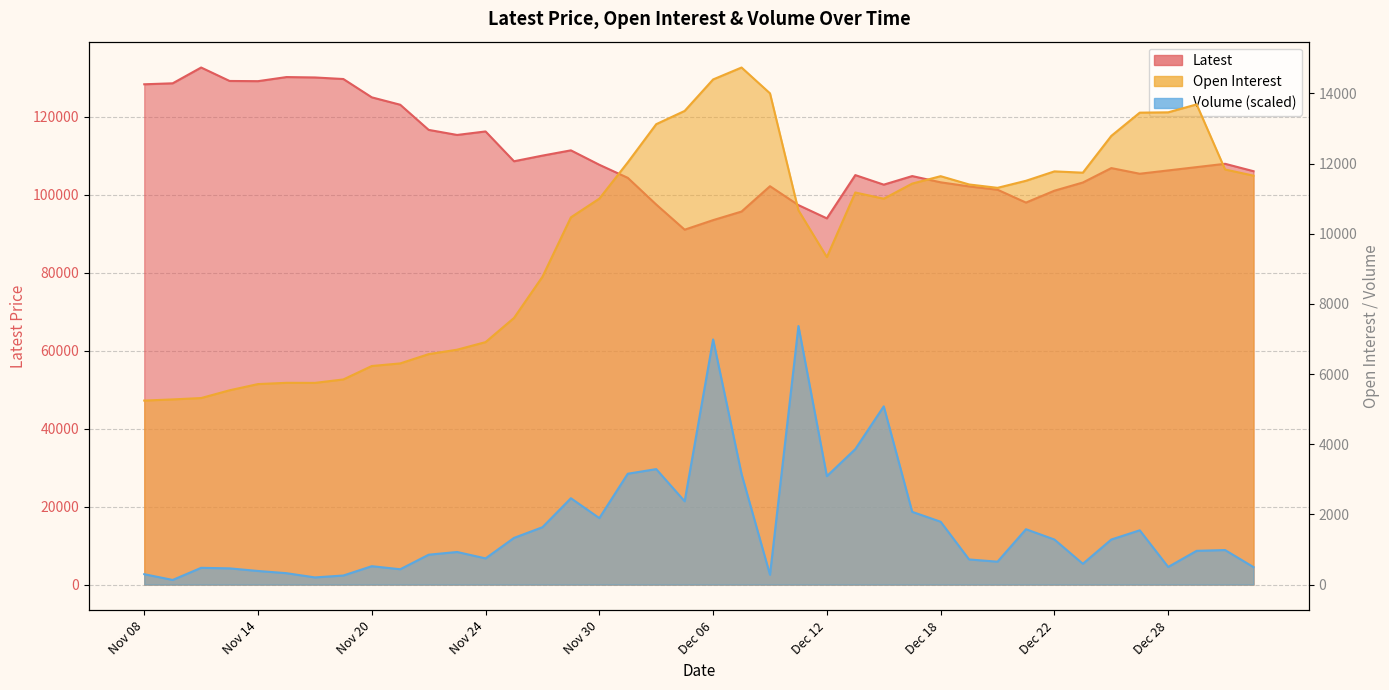

Reading left to right, extract all data points from this chart.

Latest: Nov 08=128350.0	Nov 09=128600.0	Nov 10=132650.0	Nov 13=129200.0	Nov 14=129150.0	Nov 15=130200.0	Nov 16=130100.0	Nov 17=129700.0	Nov 20=125000.0	Nov 21=123100.0	Nov 22=116650.0	Nov 23=115350.0	Nov 24=116250.0	Nov 27=108600.0	Nov 28=110050.0	Nov 29=111400.0	Nov 30=107700.0	Dec 01=104350.0	Dec 04=97500.0	Dec 05=91050.0	Dec 06=93500.0	Dec 07=95700.0	Dec 08=102200.0	Dec 11=97350.0	Dec 12=93950.0	Dec 13=105050.0	Dec 14=102600.0	Dec 15=104800.0	Dec 18=103200.0	Dec 19=102150.0	Dec 20=101300.0	Dec 21=98000.0	Dec 22=101050.0	Dec 25=103150.0	Dec 26=106850.0	Dec 27=105400.0	Dec 28=106250.0	Dec 29=107100.0	Jan 02=107950.0	Jan 03=106050.0
Open Interest: Nov 08=5244.0	Nov 09=5277.0	Nov 10=5316.0	Nov 13=5537.0	Nov 14=5714.0	Nov 15=5750.0	Nov 16=5748.0	Nov 17=5846.0	Nov 20=6229.0	Nov 21=6303.0	Nov 22=6568.0	Nov 23=6694.0	Nov 24=6910.0	Nov 27=7599.0	Nov 28=8773.0	Nov 29=10466.0	Nov 30=10999.0	Dec 01=12033.0	Dec 04=13121.0	Dec 05=13499.0	Dec 06=14396.0	Dec 07=14736.0	Dec 08=14000.0	Dec 11=10667.0	Dec 12=9333.0	Dec 13=11174.0	Dec 14=10997.0	Dec 15=11428.0	Dec 18=11639.0	Dec 19=11403.0	Dec 20=11307.0	Dec 21=11508.0	Dec 22=11776.0	Dec 25=11739.0	Dec 26=12787.0	Dec 27=13450.0	Dec 28=13459.0	Dec 29=13685.0	Jan 02=11830.0	Jan 03=11654.0
Volume: Nov 08=295.5	Nov 09=131.8	Nov 10=477.3	Nov 13=462.0	Nov 14=387.6	Nov 15=324.6	Nov 16=204.0	Nov 17=258.1	Nov 20=523.9	Nov 21=436.7	Nov 22=851.3	Nov 23=928.7	Nov 24=745.9	Nov 27=1330.1	Nov 28=1634.6	Nov 29=2460.6	Nov 30=1894.2	Dec 01=3159.1	Dec 04=3290.8	Dec 05=2373.4	Dec 06=6986.9	Dec 07=3152.3	Dec 08=279.5	Dec 11=7368.0	Dec 12=3090.4	Dec 13=3861.2	Dec 14=5079.6	Dec 15=2073.2	Dec 18=1790.5	Dec 19=716.0	Dec 20=652.2	Dec 21=1577.6	Dec 22=1283.6	Dec 25=592.6	Dec 26=1283.9	Dec 27=1546.9	Dec 28=501.7	Dec 29=961.5	Jan 02=984.0	Jan 03=497.6